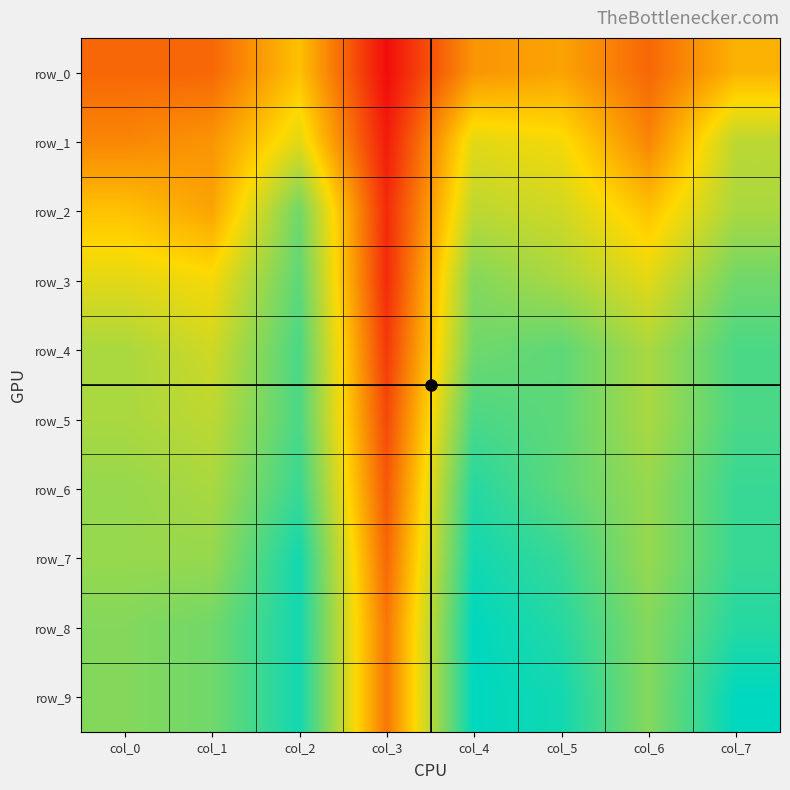

Reading left to right, transcribe all the data shown in this chart.

row_0: col_0=0.1	col_1=0.1	col_2=0.2	col_3=0.0	col_4=0.2	col_5=0.2	col_6=0.1	col_7=0.2
row_1: col_0=0.2	col_1=0.2	col_2=0.3	col_3=0.0	col_4=0.3	col_5=0.3	col_6=0.2	col_7=0.3
row_2: col_0=0.2	col_1=0.2	col_2=0.4	col_3=0.1	col_4=0.3	col_5=0.3	col_6=0.2	col_7=0.3
row_3: col_0=0.3	col_1=0.3	col_2=0.4	col_3=0.1	col_4=0.4	col_5=0.3	col_6=0.3	col_7=0.4
row_4: col_0=0.3	col_1=0.3	col_2=0.4	col_3=0.1	col_4=0.4	col_5=0.4	col_6=0.3	col_7=0.4
row_5: col_0=0.3	col_1=0.3	col_2=0.4	col_3=0.1	col_4=0.4	col_5=0.4	col_6=0.3	col_7=0.4
row_6: col_0=0.3	col_1=0.3	col_2=0.4	col_3=0.1	col_4=0.4	col_5=0.4	col_6=0.3	col_7=0.4
row_7: col_0=0.3	col_1=0.3	col_2=0.5	col_3=0.1	col_4=0.5	col_5=0.4	col_6=0.3	col_7=0.4
row_8: col_0=0.4	col_1=0.4	col_2=0.5	col_3=0.1	col_4=0.5	col_5=0.4	col_6=0.4	col_7=0.4
row_9: col_0=0.4	col_1=0.4	col_2=0.5	col_3=0.1	col_4=0.5	col_5=0.5	col_6=0.4	col_7=0.5